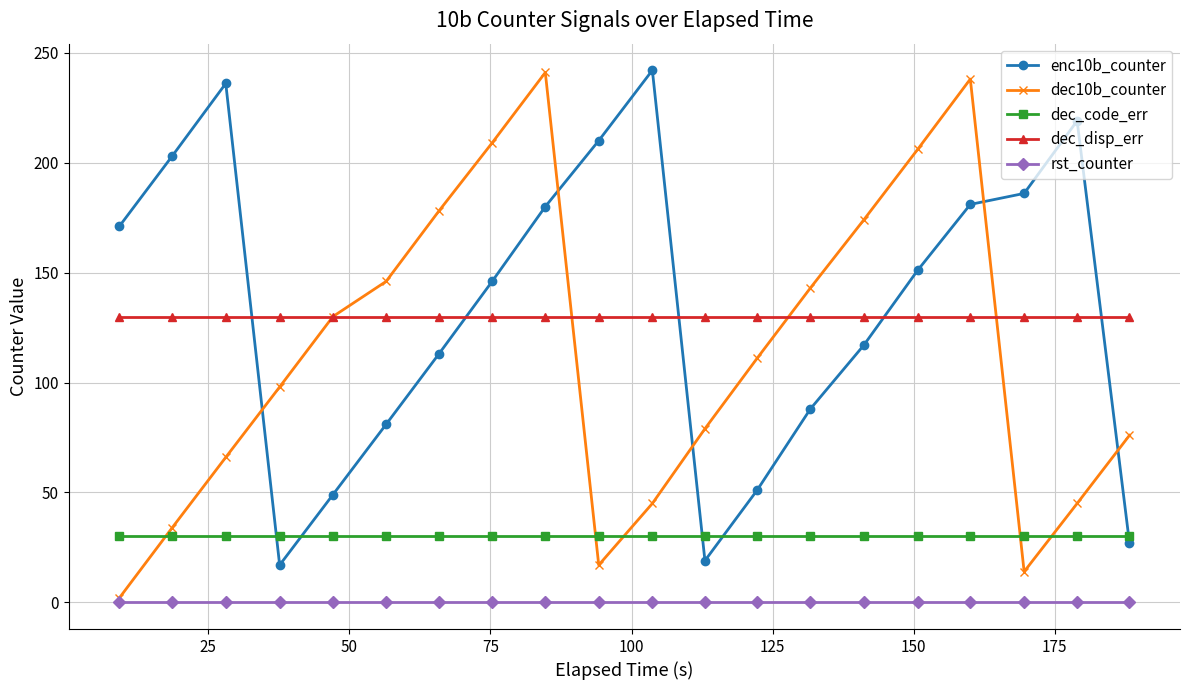

How many interior local peaks does the dec10b_counter series have?

2